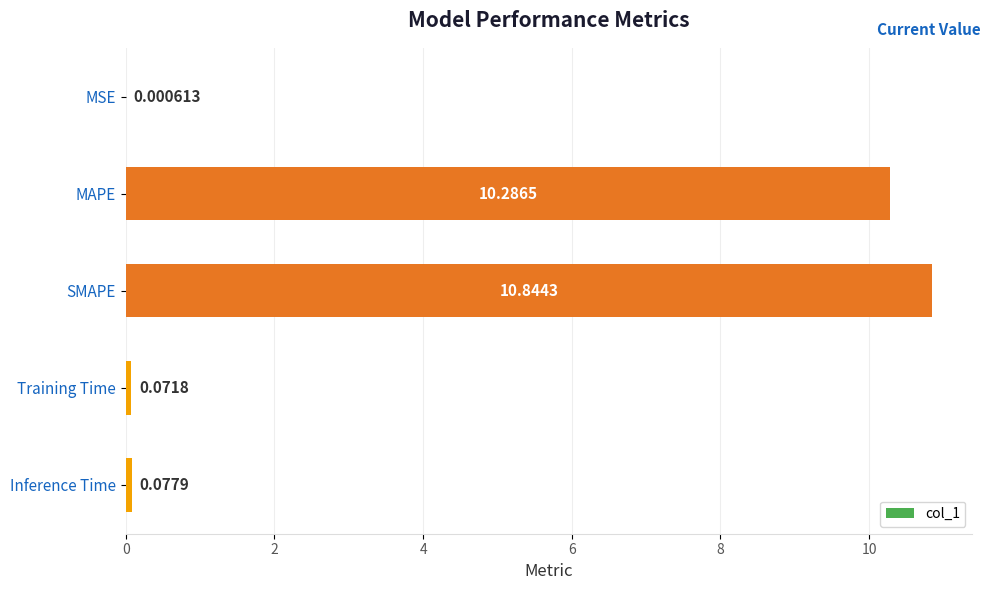

What is the sum of the values at MAPE and SMAPE?

21.1